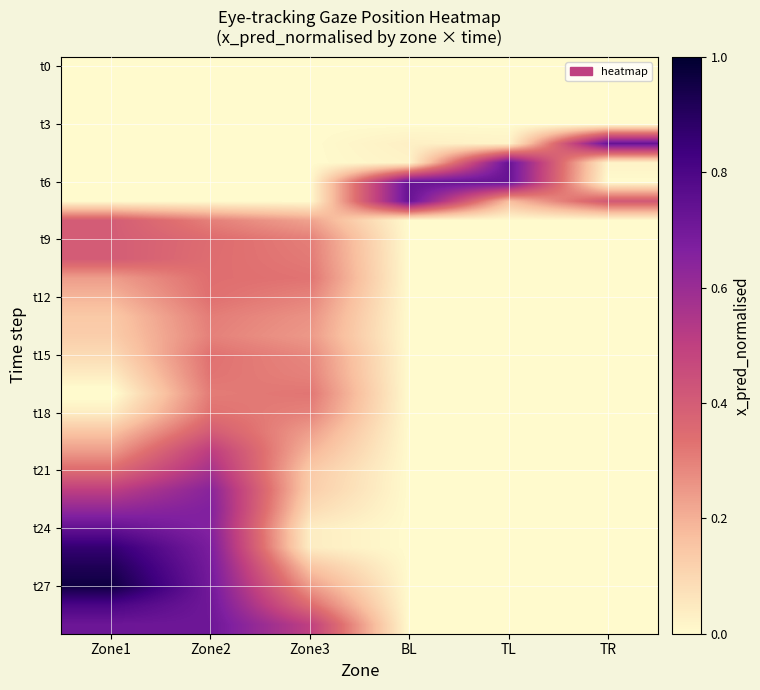

Which series changed the most between Zone3 and BL?

t6